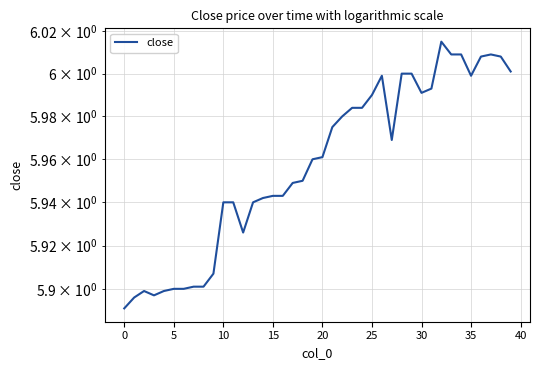

Reading left to right, what are all the values shown in this chart?

5.9	5.9	5.9	5.9	5.9	5.9	5.9	5.9	5.9	5.9	5.9	5.9	5.9	5.9	5.9	5.9	5.9	5.9	6.0	6.0	6.0	6.0	6.0	6.0	6.0	6.0	6.0	6.0	6.0	6.0	6.0	6.0	6.0	6.0	6.0	6.0	6.0	6.0	6.0	6.0